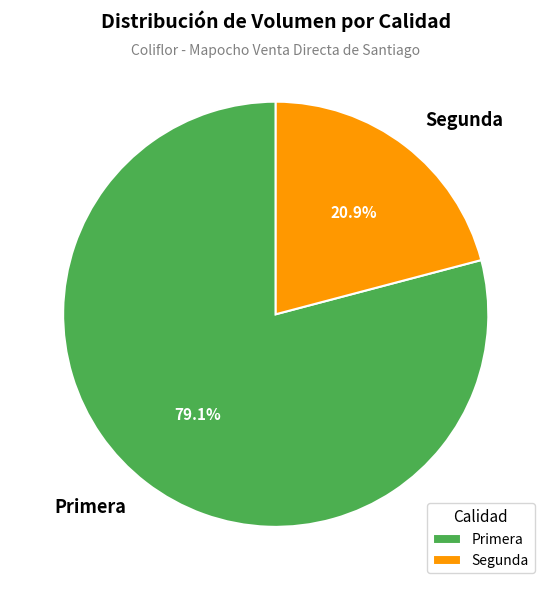

How much of the chart is everything except Segunda?

79.1%